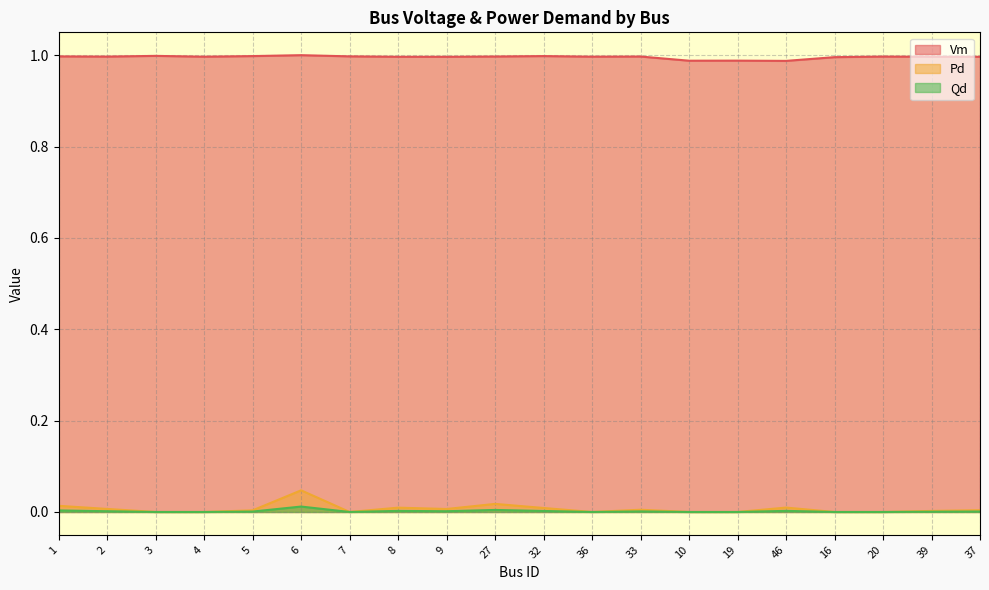

True or false: Qd and Vm intersect in this chart.

False